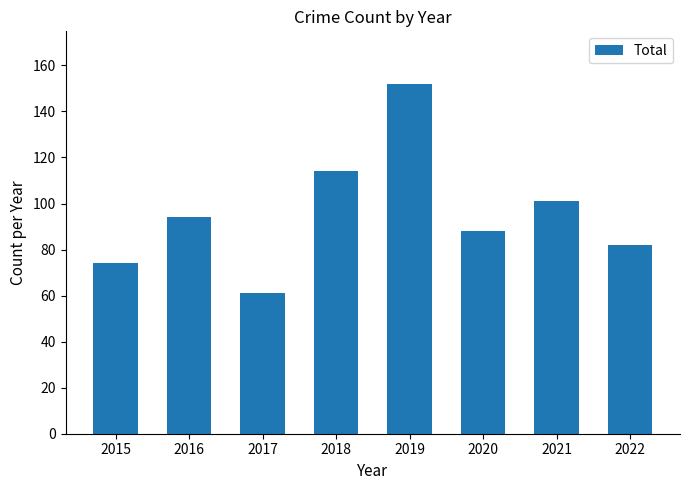

Read the value at 2018.

114